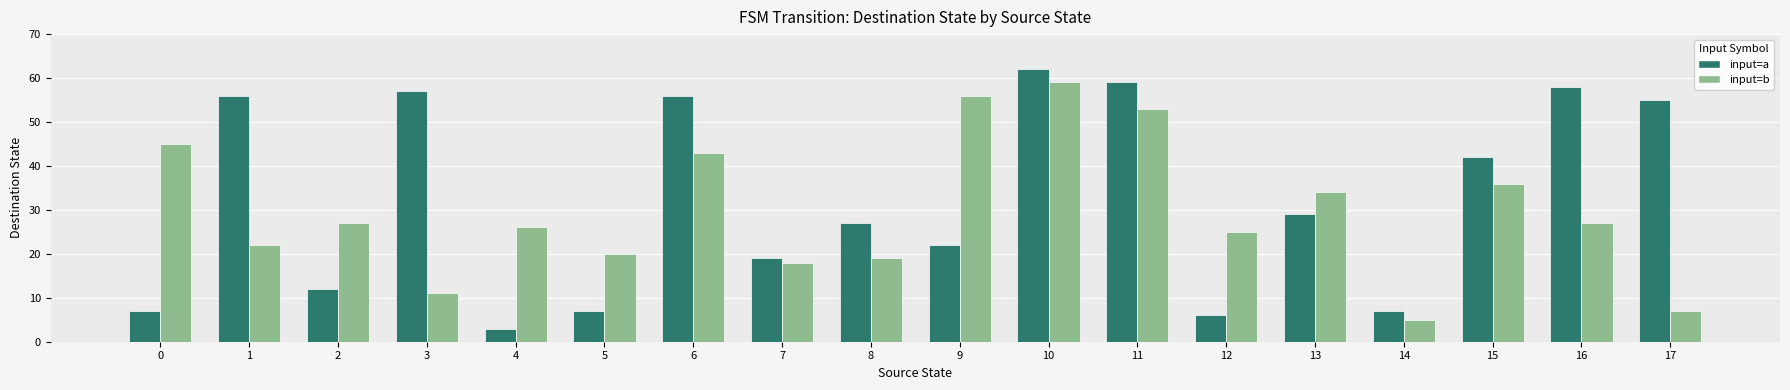

What is the maximum value for input=a?

62